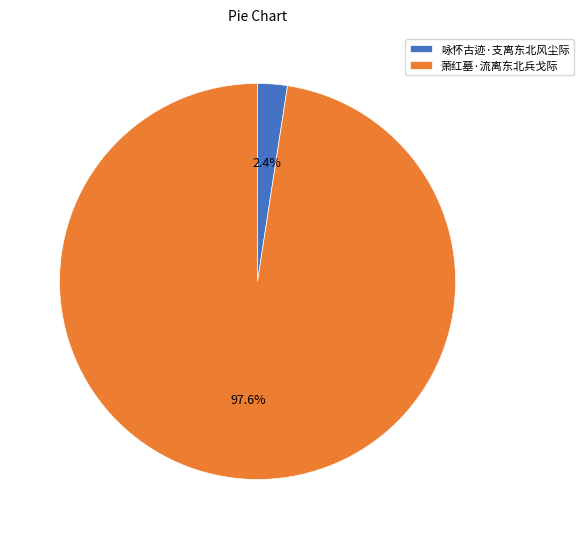

Which has a higher value, 萧红墓·流离东北兵戈际 or 咏怀古迹·支离东北风尘际?

萧红墓·流离东北兵戈际